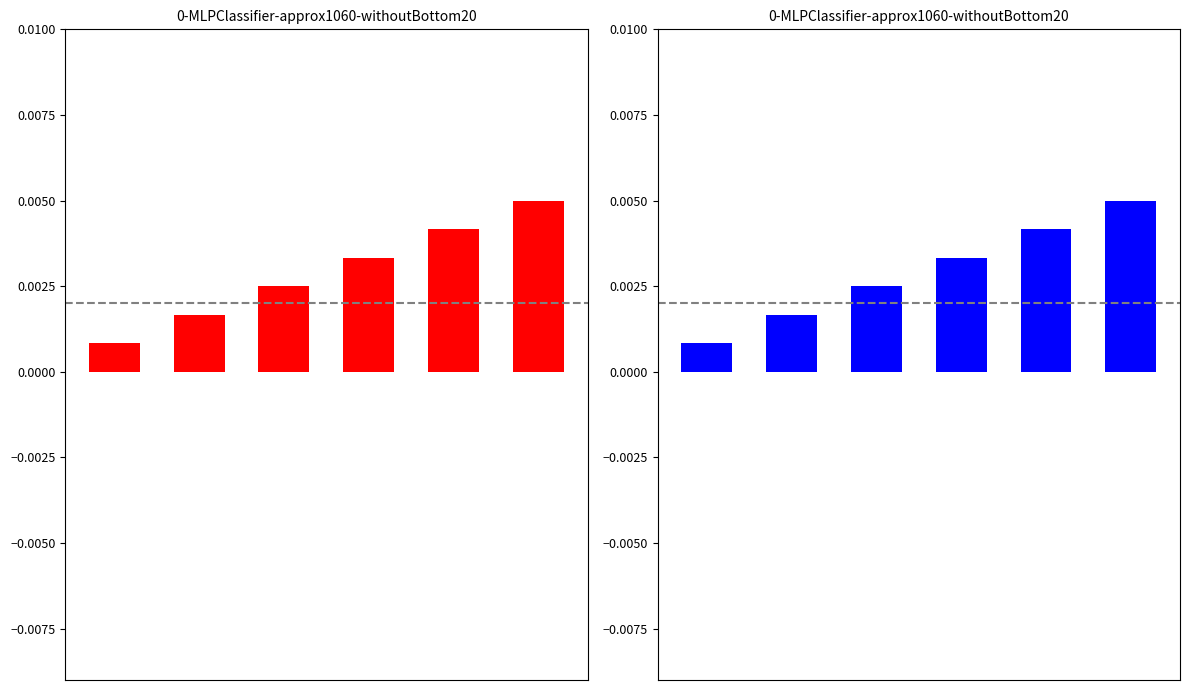

List the labels in order of value, largest first.

5, 4, 3, 2, 1, 0